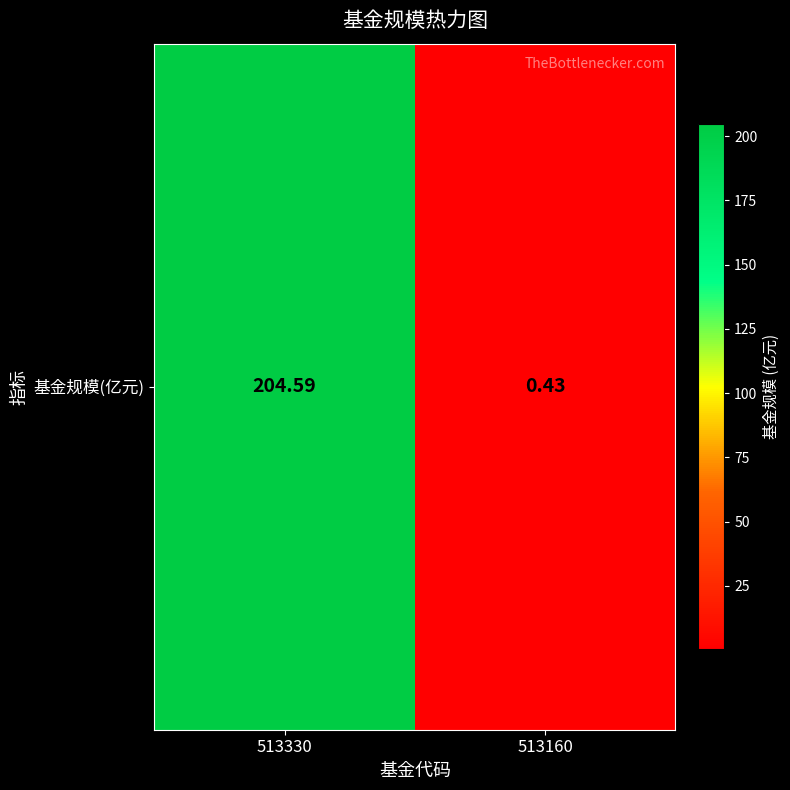

Where is the data nearest to the value 102?

513160